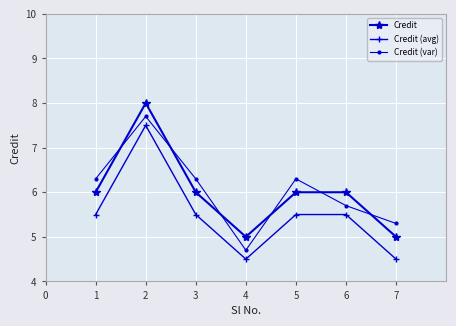

What is the maximum value shown in the chart?

8.0